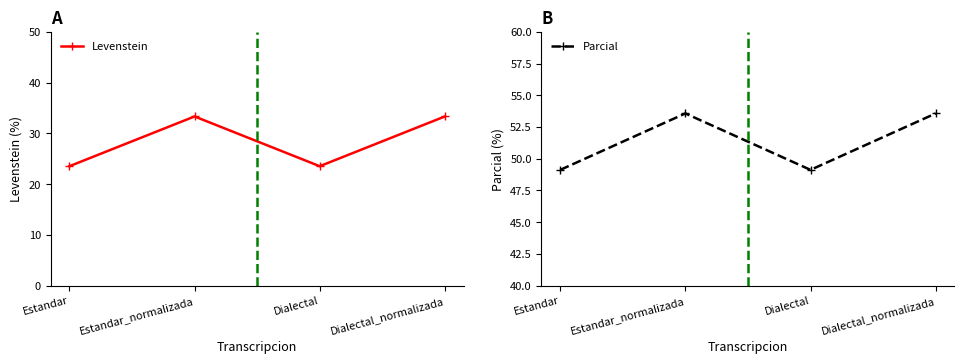

Where is the first local maximum for Levenstein?

Estandar_normalizada